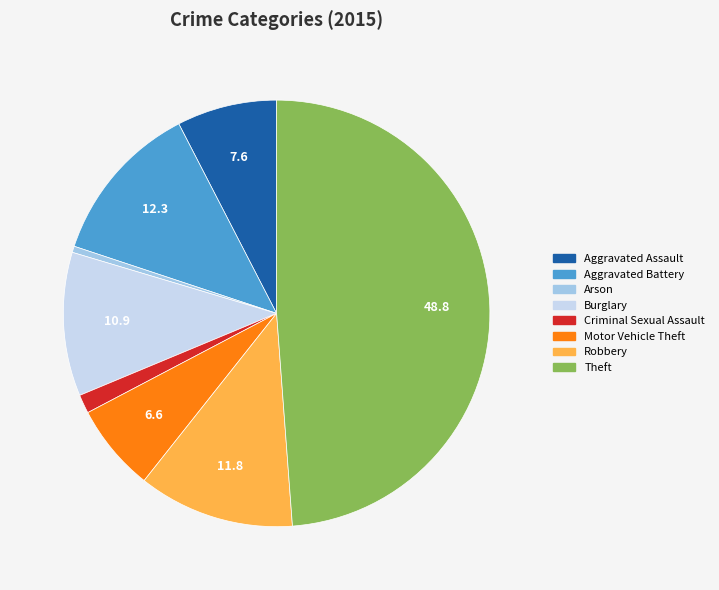

Count the number of slices in the pie.

8